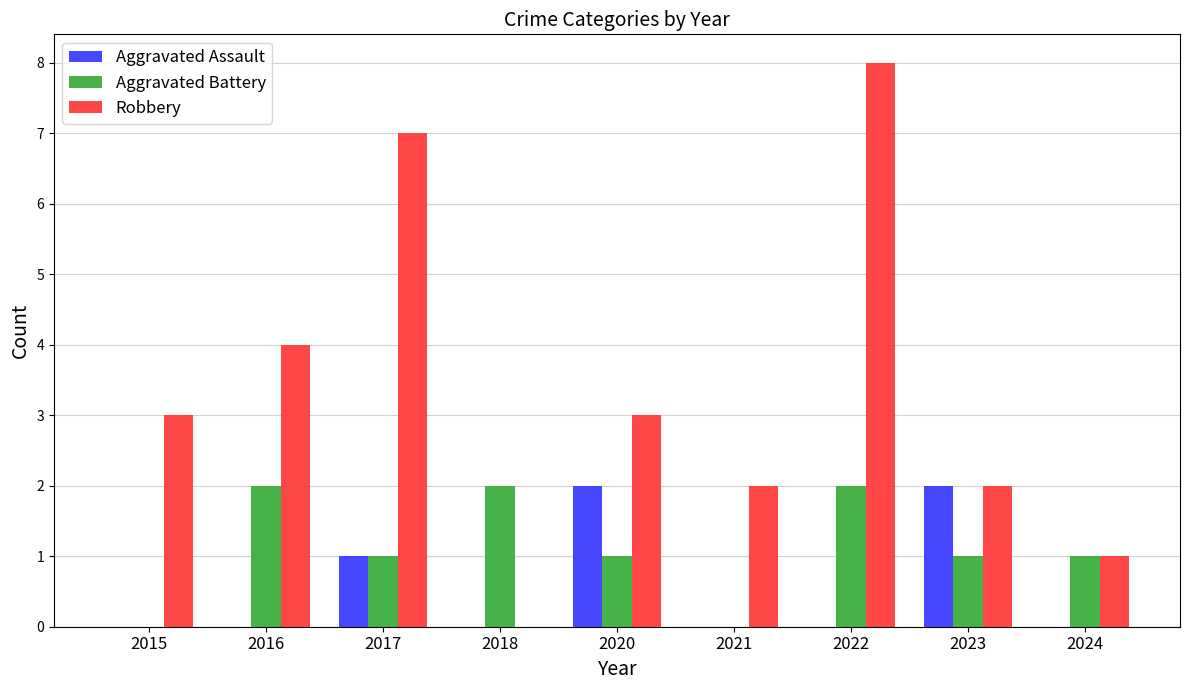

The Aggravated Assault series shows 3 at 2020. True or false?

False